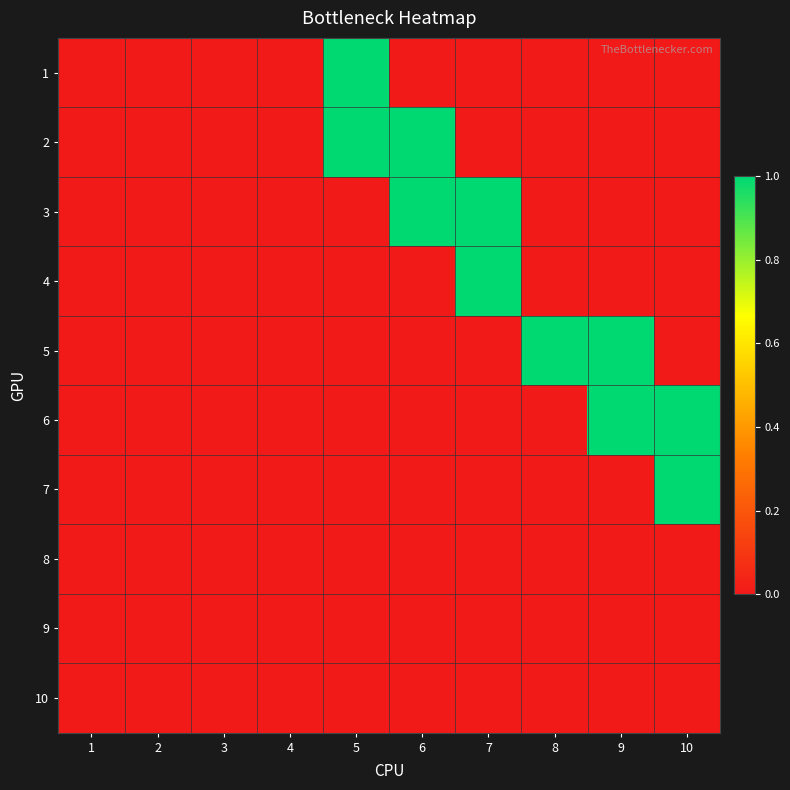

At how many categories does at least one series exceed 0?

6